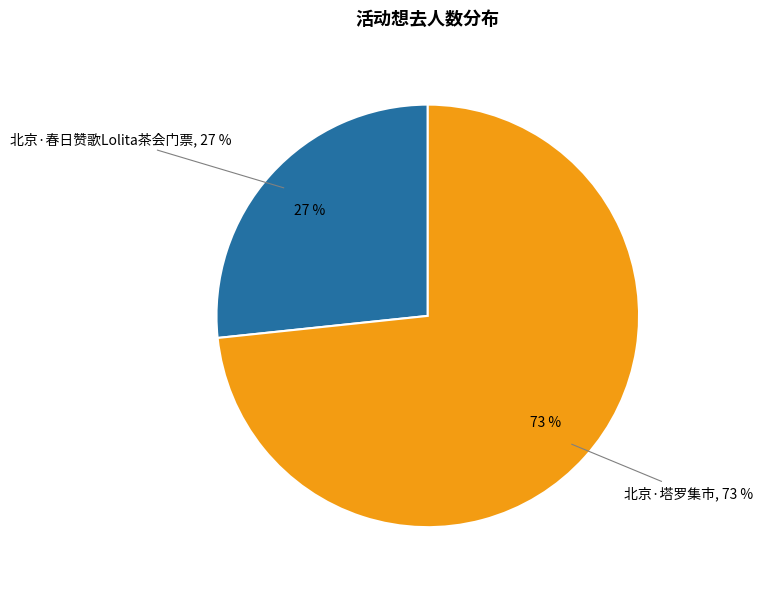

To the nearest percent, what percentage of the pie is 北京·塔罗集市?

73%